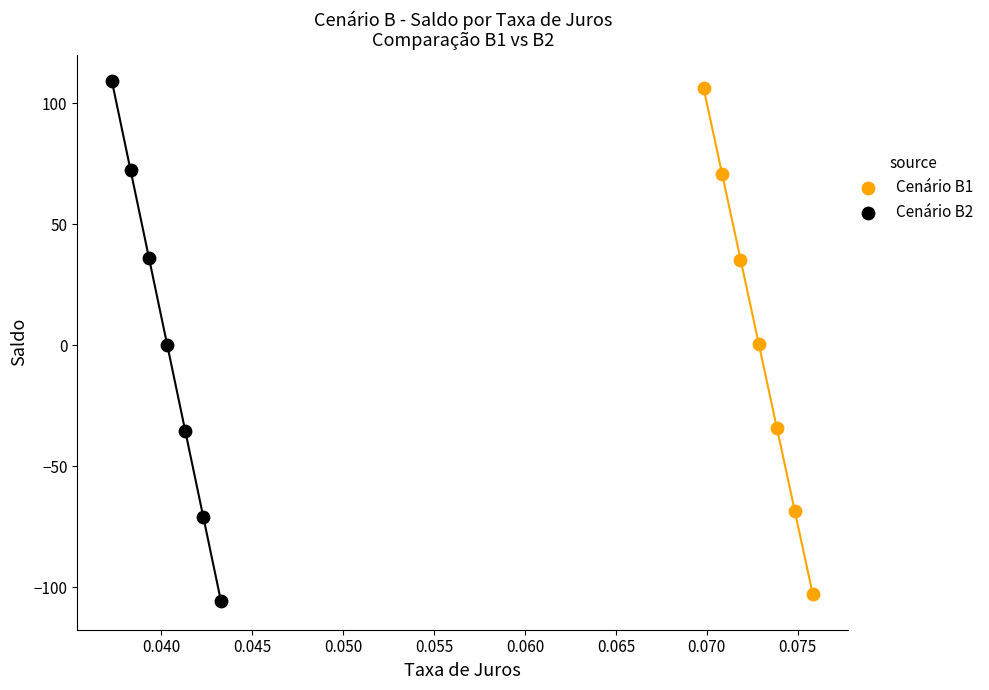

Which series contains the highest Y value?

Cenário B2